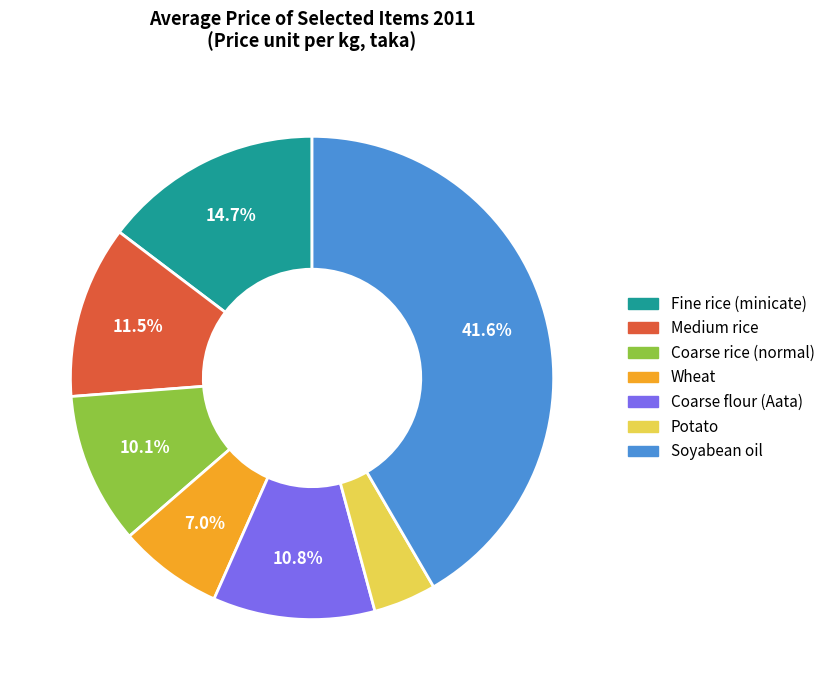

What is the largest slice in the pie chart?

Soyabean oil